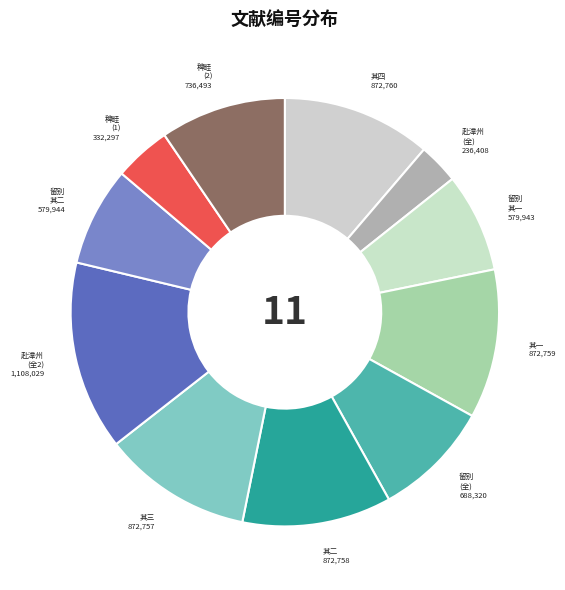

How many slices are in this pie chart?

11